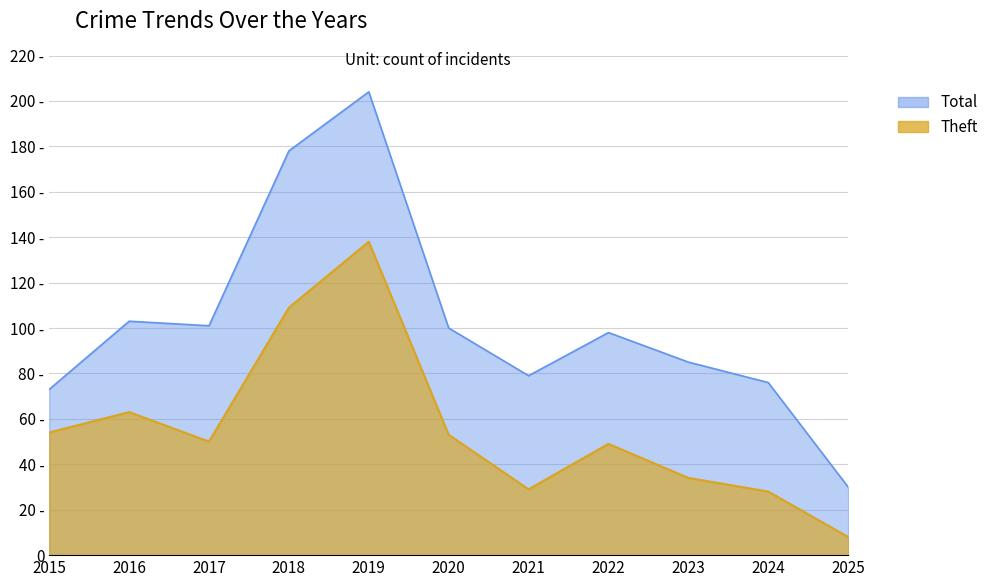

The value of Total at 2019 is 204. True or false?

True